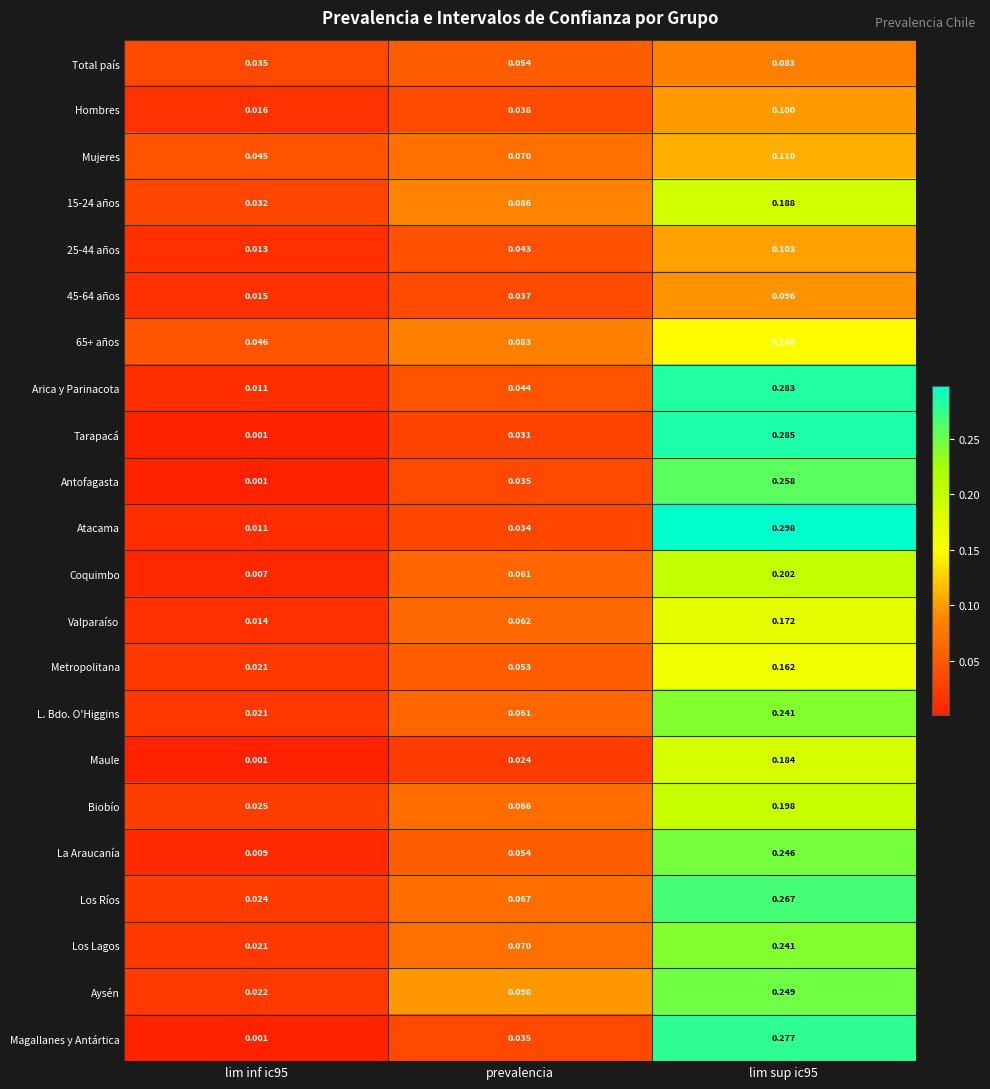

Is the value of 45-64 años at lim inf ic95 greater than the value of Atacama at lim inf ic95?

Yes